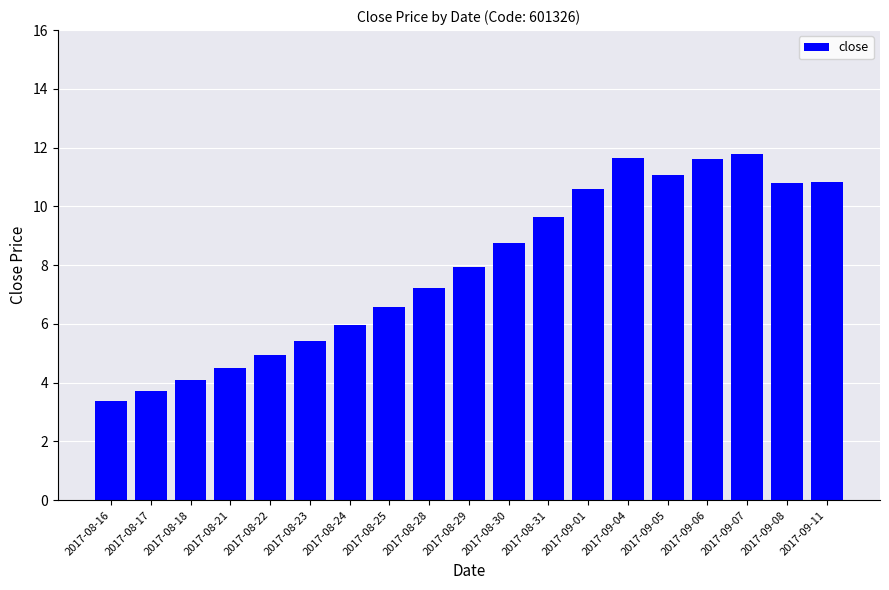

True or false: the data shows 10.8 at 2017-09-08.

True